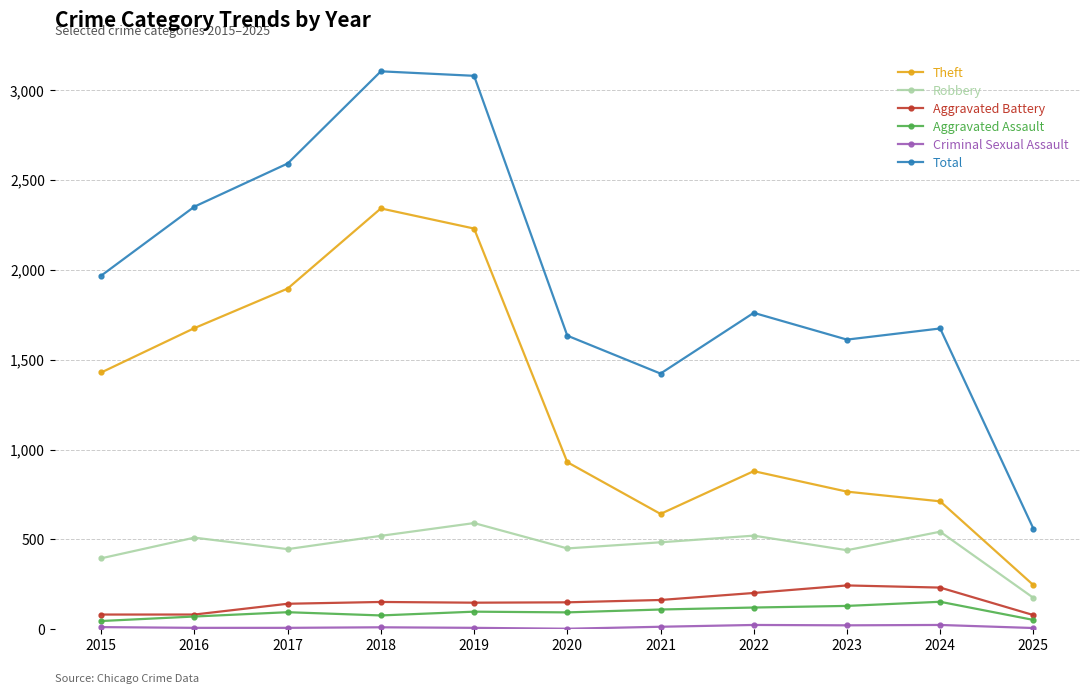

What is the maximum value for Aggravated Assault?

153